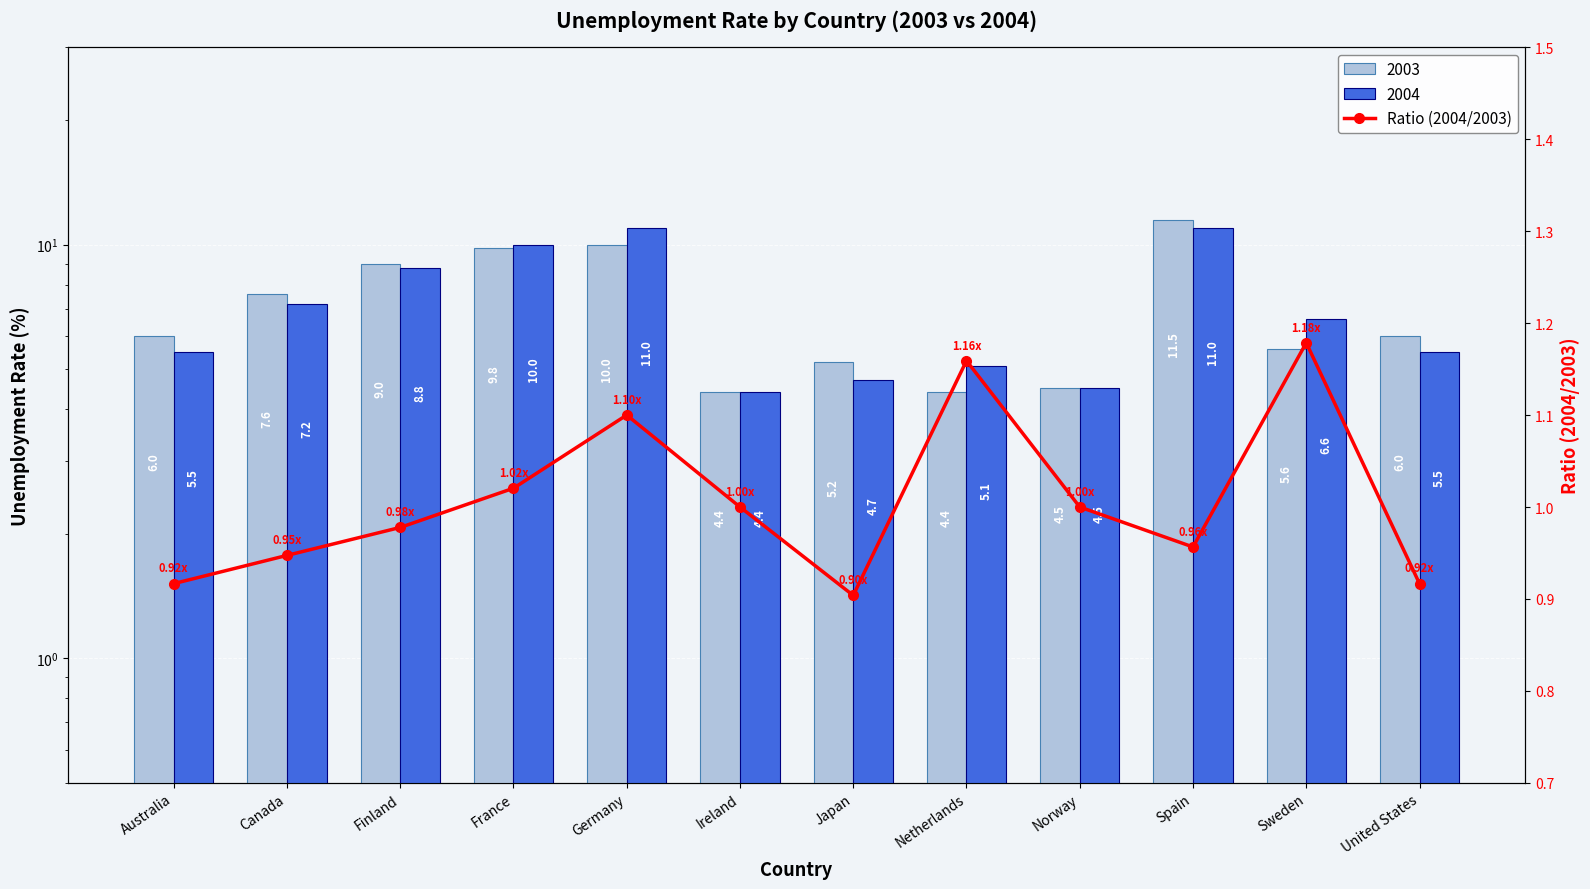

True or false: the data shows 1.0 at Spain.

True